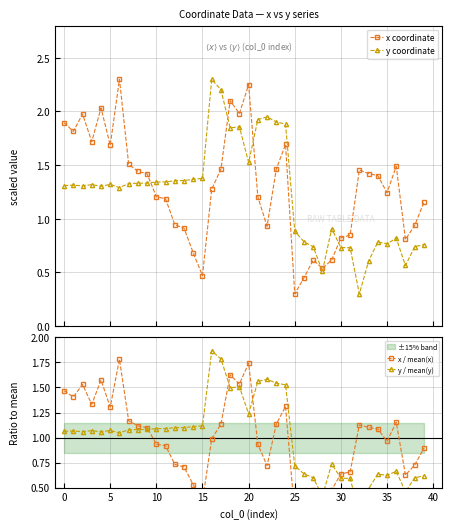

Which has a higher value, 11 or 27?

11